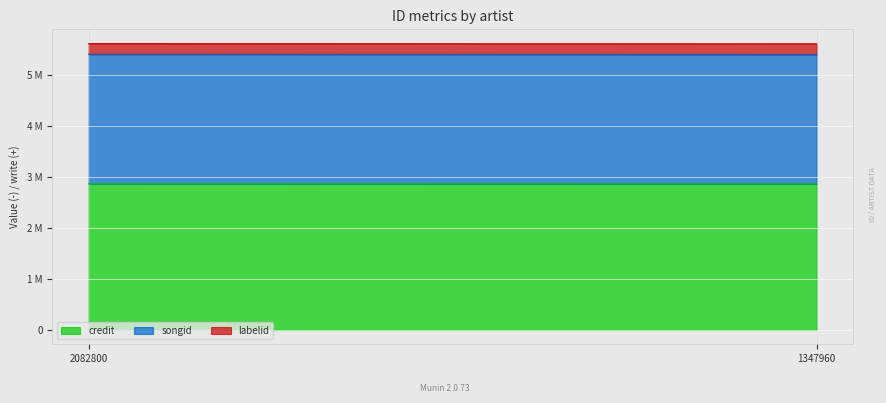

Reading left to right, list all the values displayed in this chart.

credit: 2869714	2867843
songid: 2541645	2539879
labelid: 207538	207539